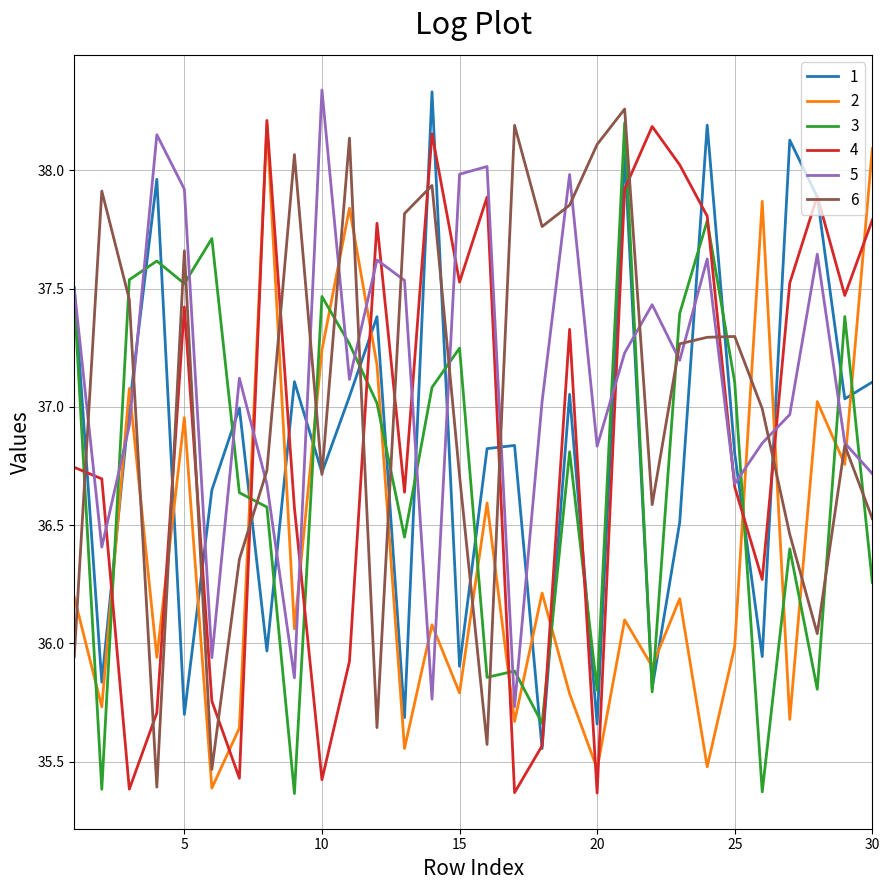

How many times do 6 and 2 cross each other?

16